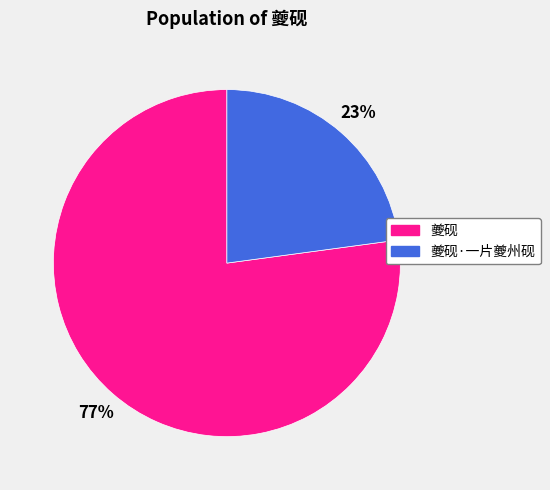

Is it true that 夔砚·一片夔州砚 is 29% of the pie?

False